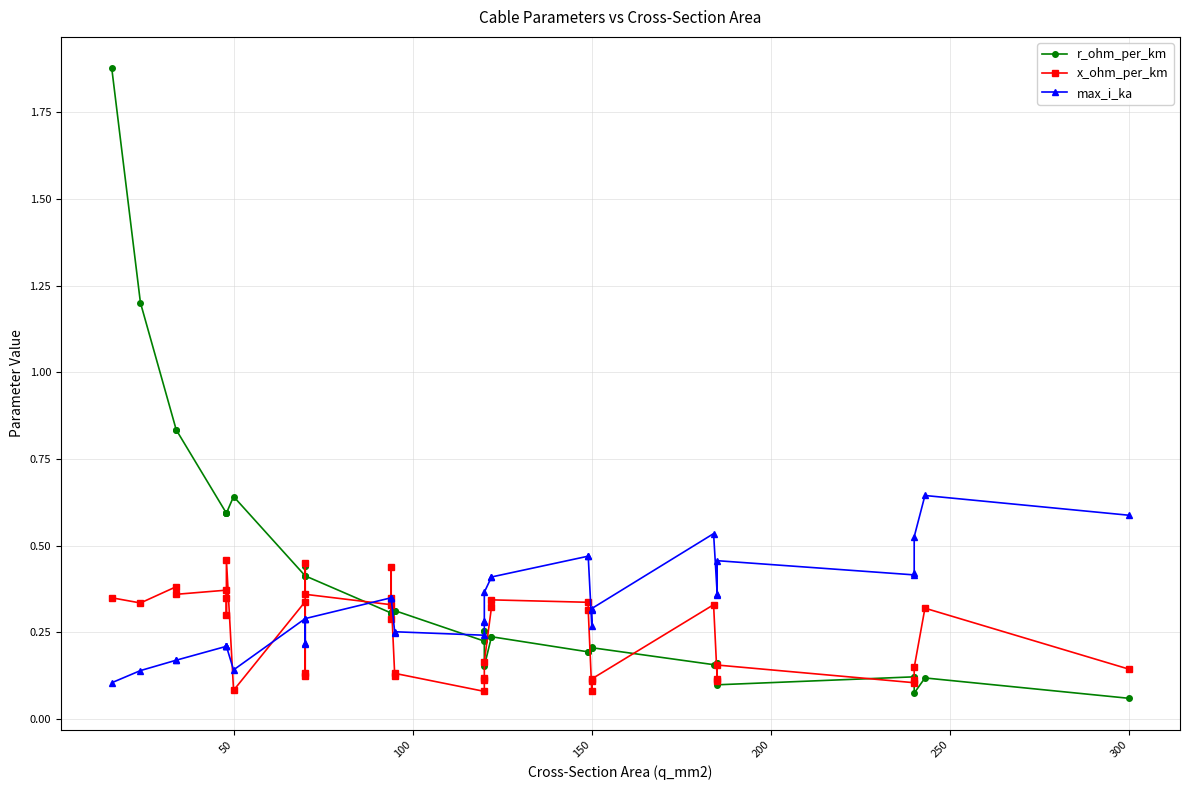

Which series has the widest spread of values?

r_ohm_per_km